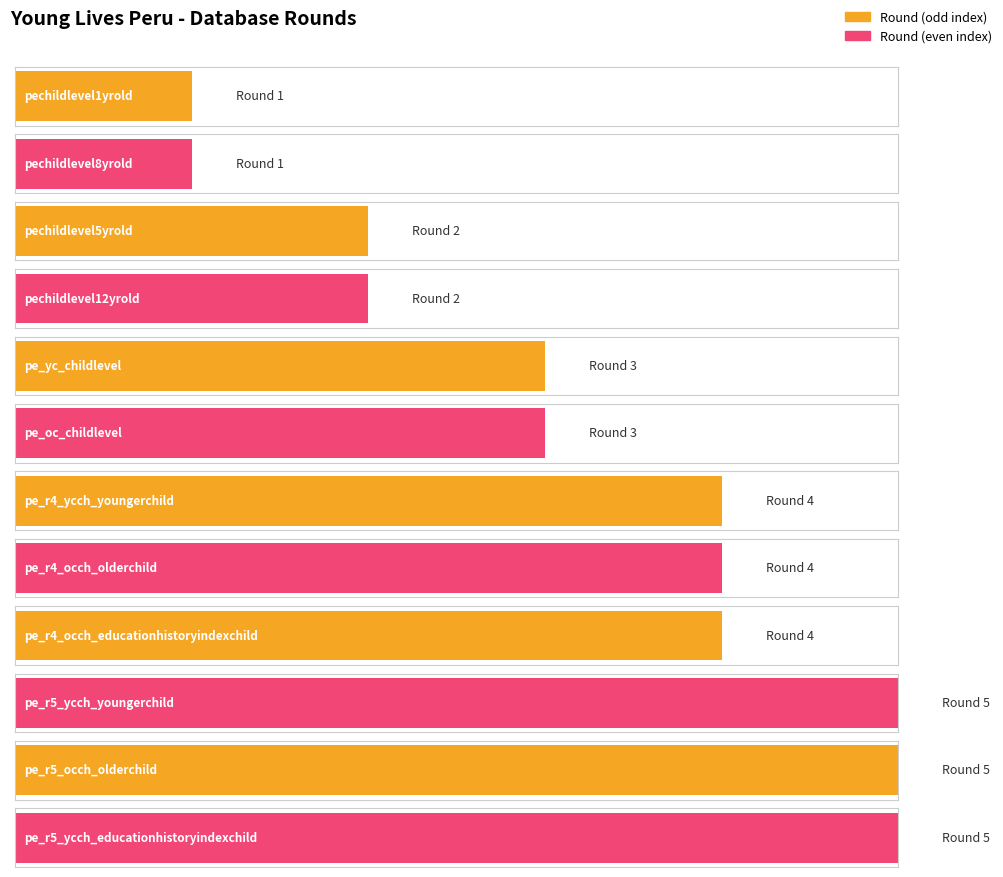

What is the label of the 4th bar from the left?

pechildlevel12yrold